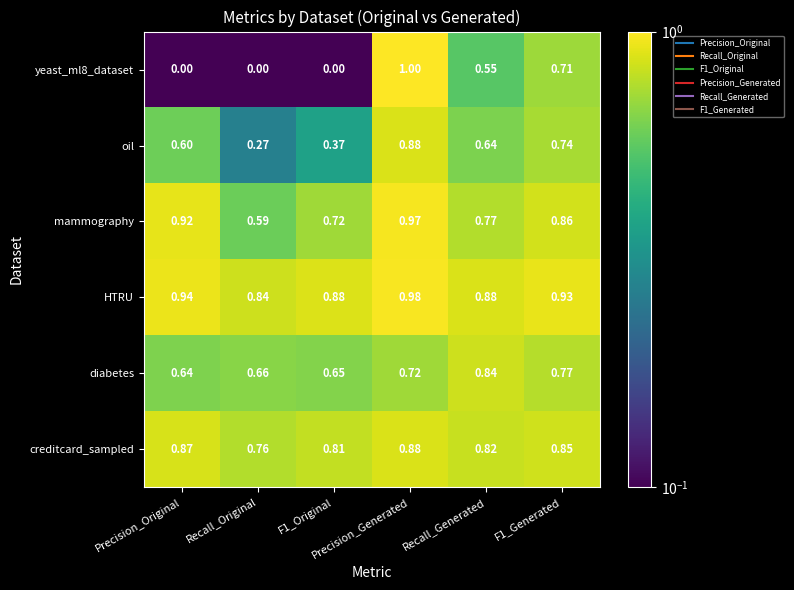

Which series has the largest total across all categories?

HTRU